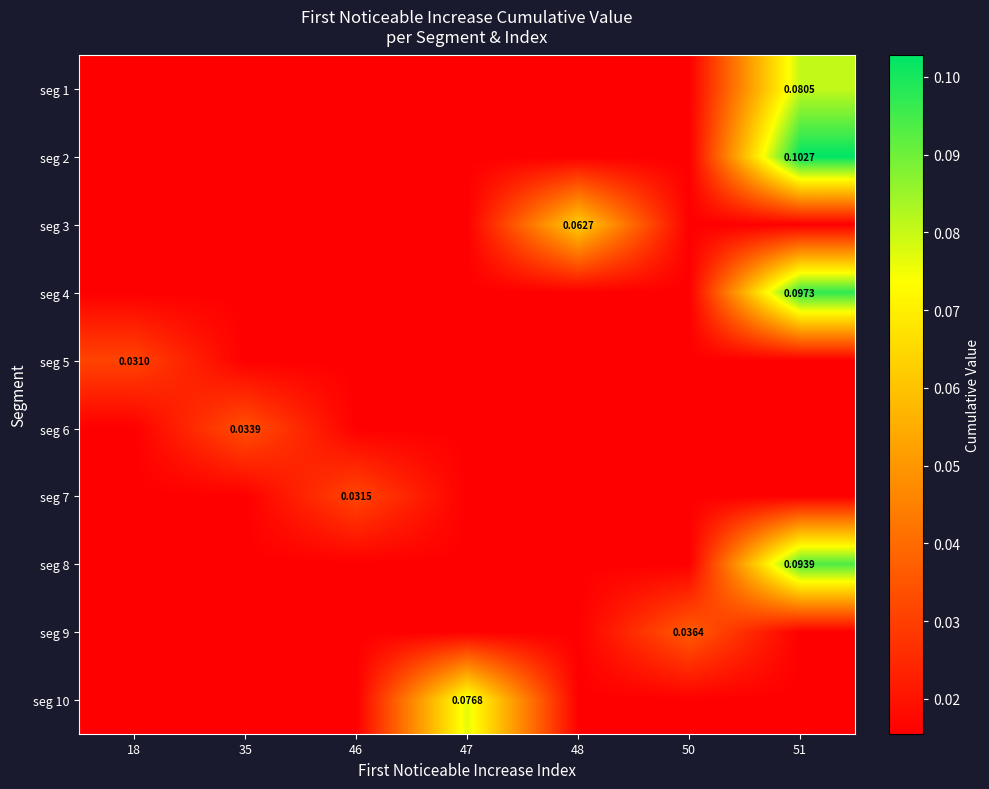

Count the number of data series in this chart.

10